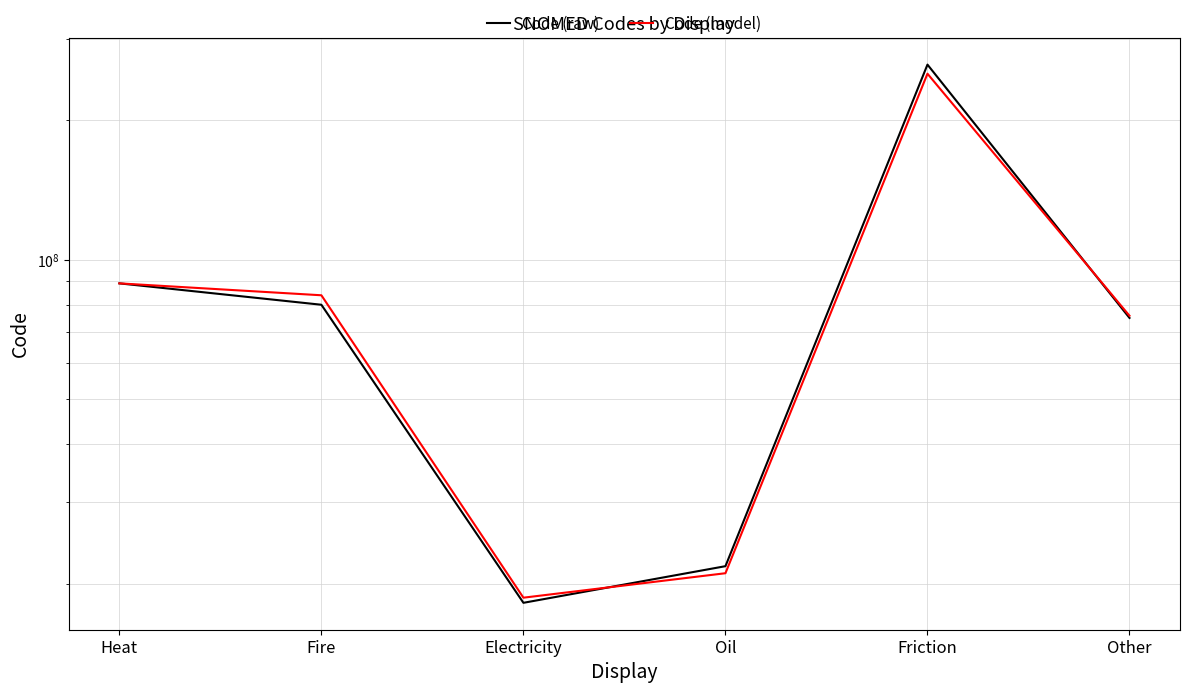

What is the value of the Code (raw) point at the 1st from the left?

88999006.0